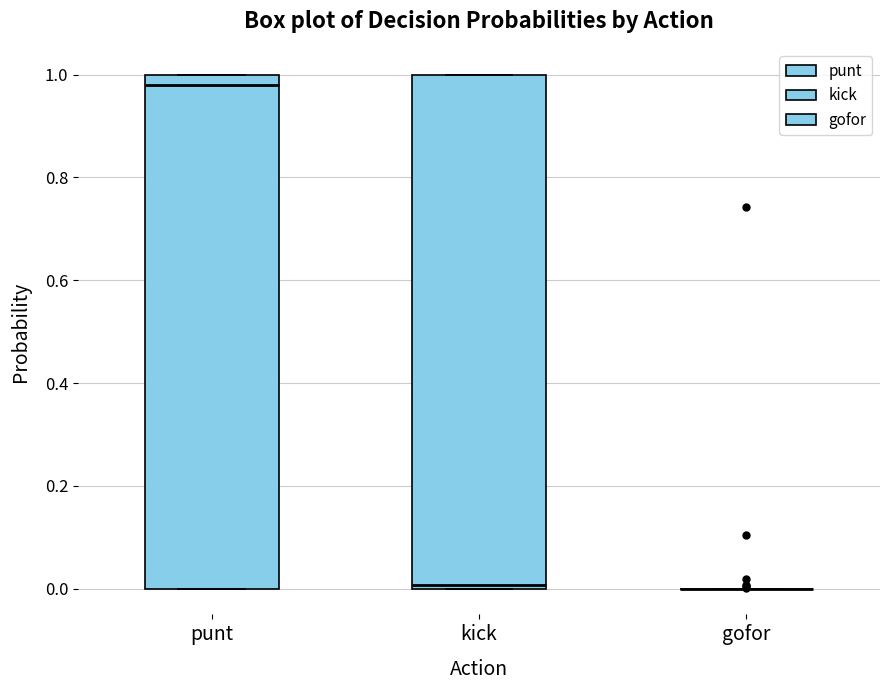

Reading left to right, read every box against the y-axis: the position of its median line, the range the box covers, and the ends of its whiskers. The values are not printed on the chart, so give them approximately, as read against the axis.

punt: median 0.98, box 0.00 to 1.00, whiskers 0.00 to 1.00
kick: median 0.00 (just above the box's lower edge), box 0.00 to 1.00, whiskers 0.00 to 1.00
gofor: box collapsed to a line at 0.00, whiskers 0.00 to 0.00